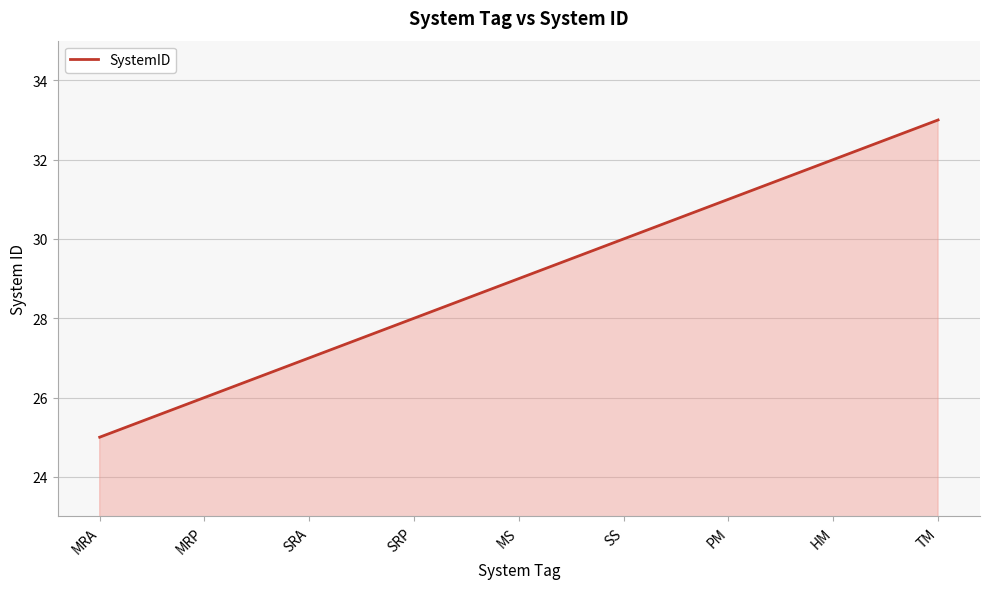

Which has a higher value, SRP or SS?

SS